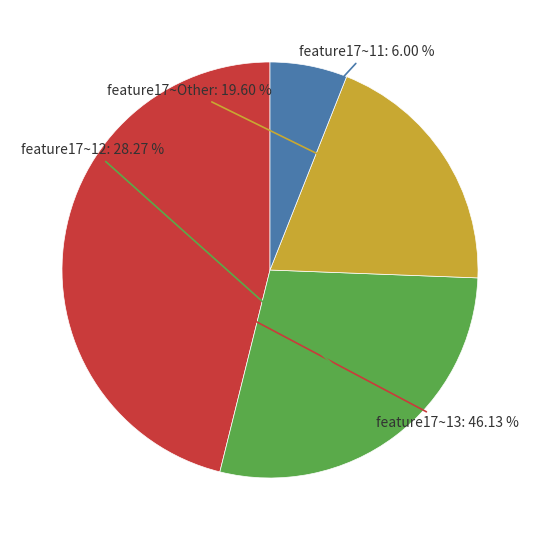

Is there a majority slice in this chart?

No